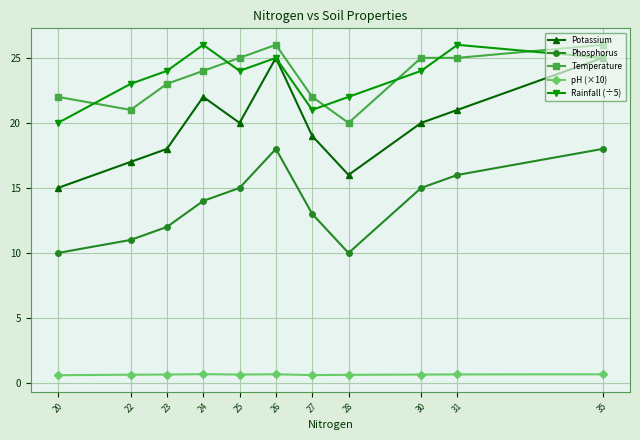

Rank the series at 28 from highest to lowest value.

Rainfall (÷5), Temperature, Potassium, Phosphorus, pH (×10)